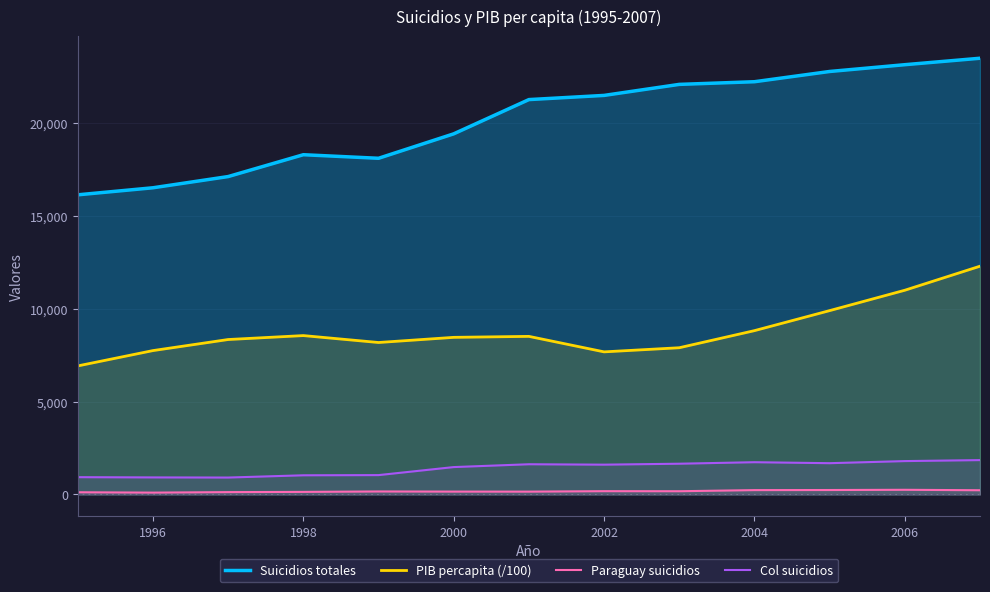

Is it true that Suicidios totales equals 16496.0 at 1996?

True